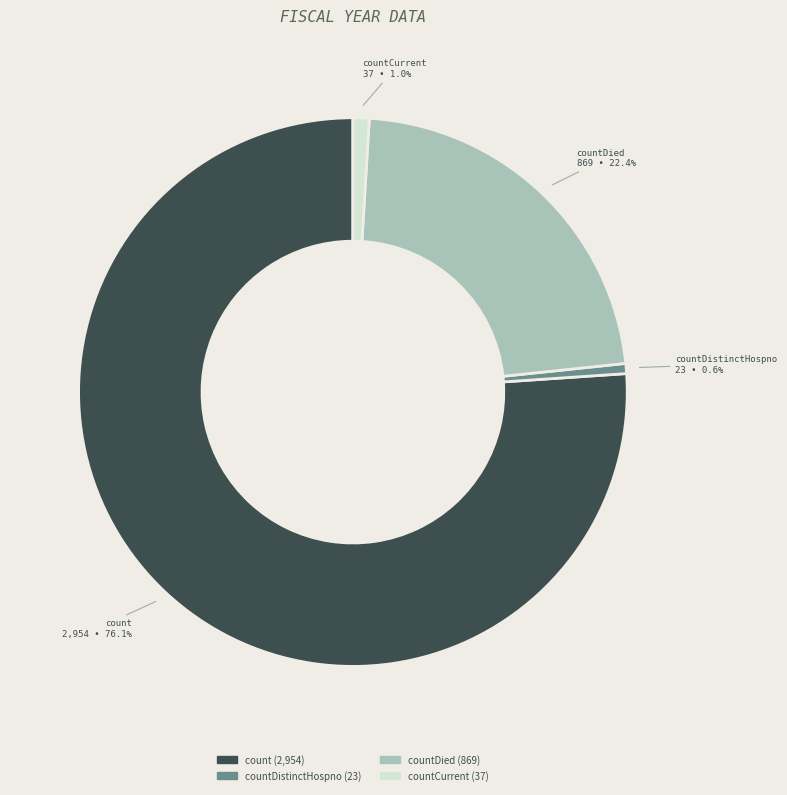

To the nearest percent, what portion does count represent?

76%